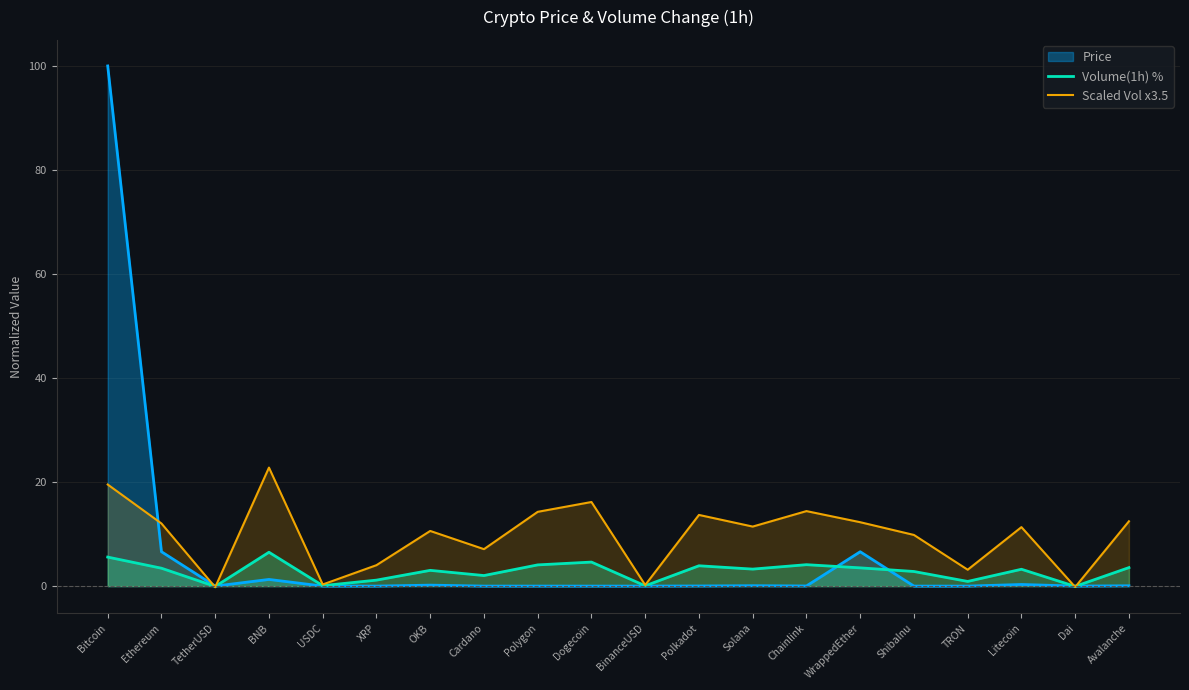

The Scaled Vol x3.5 series shows 10.6 at OKB. True or false?

True